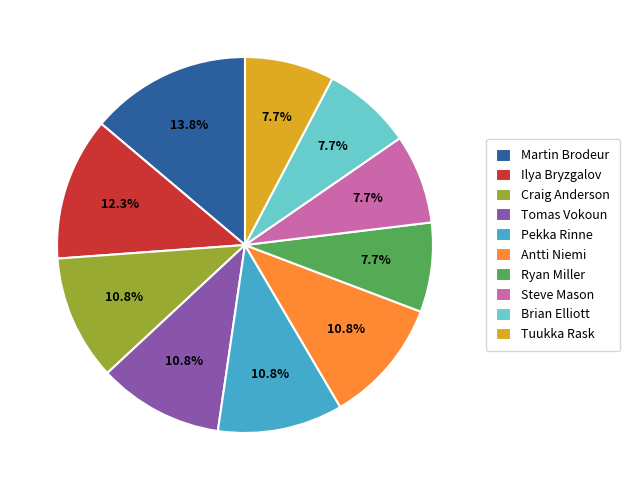

What is the largest slice in the pie chart?

Martin Brodeur